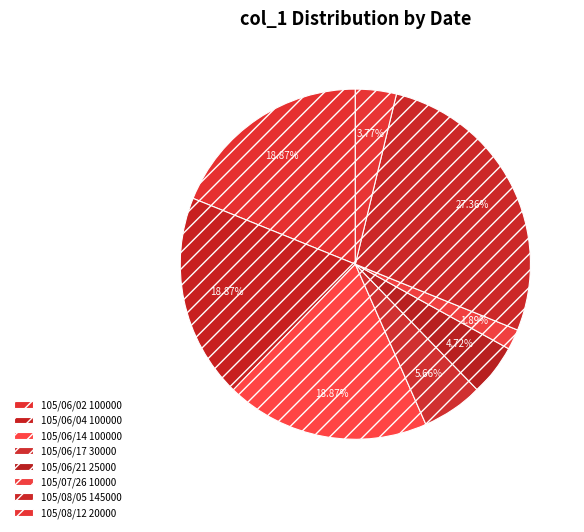

How many segments does this pie chart have?

8